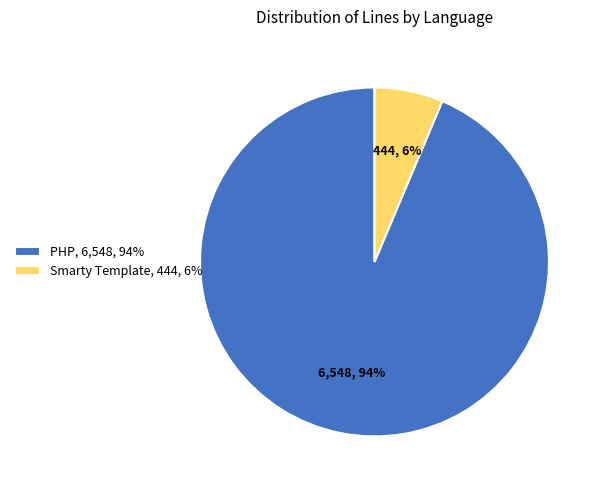

Between Smarty Template, 444, 6% and PHP, 6,548, 94%, which is larger?

PHP, 6,548, 94%